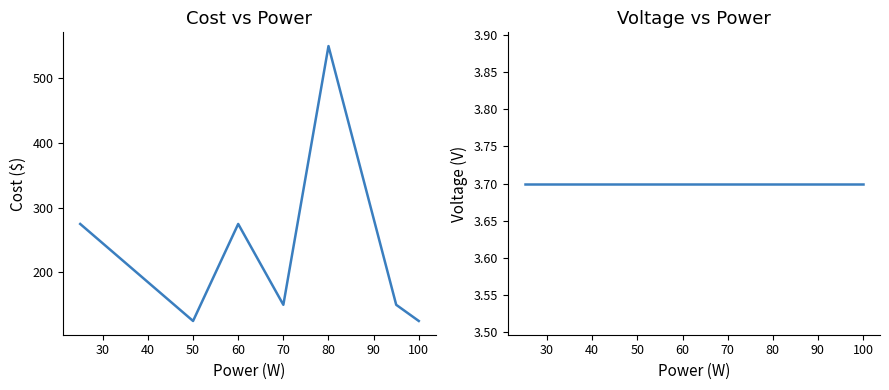

Does the chart have visible grid lines?

No